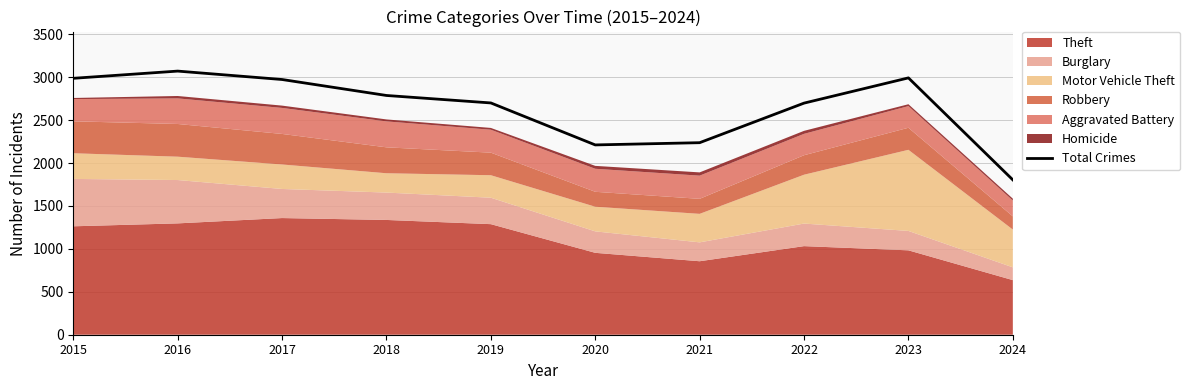

Between 2018 and 2015, which is larger?

2015